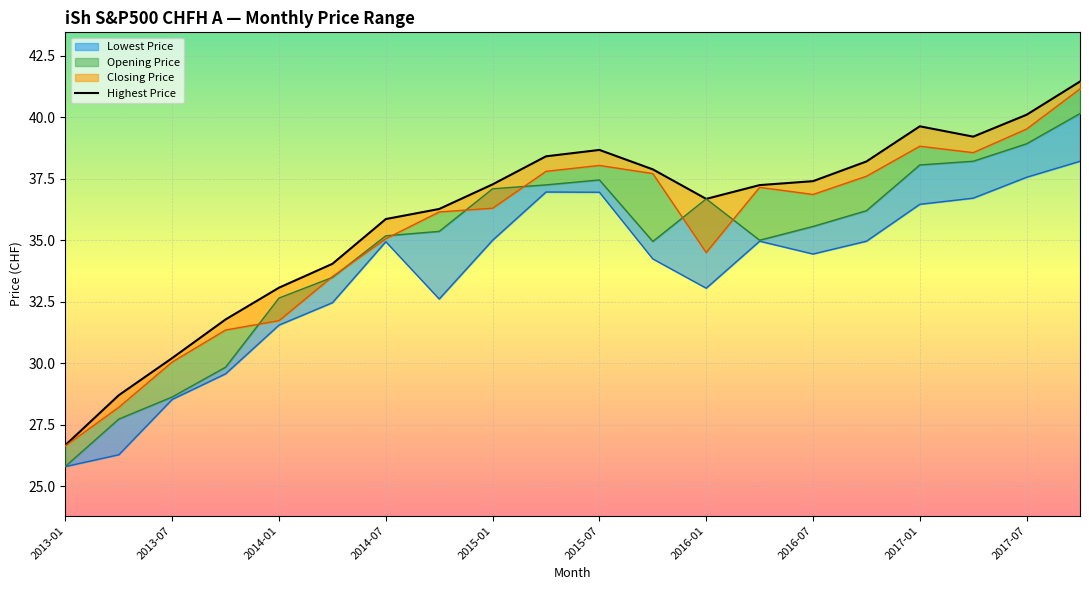

Which category has the lowest value across all series?

2013-01